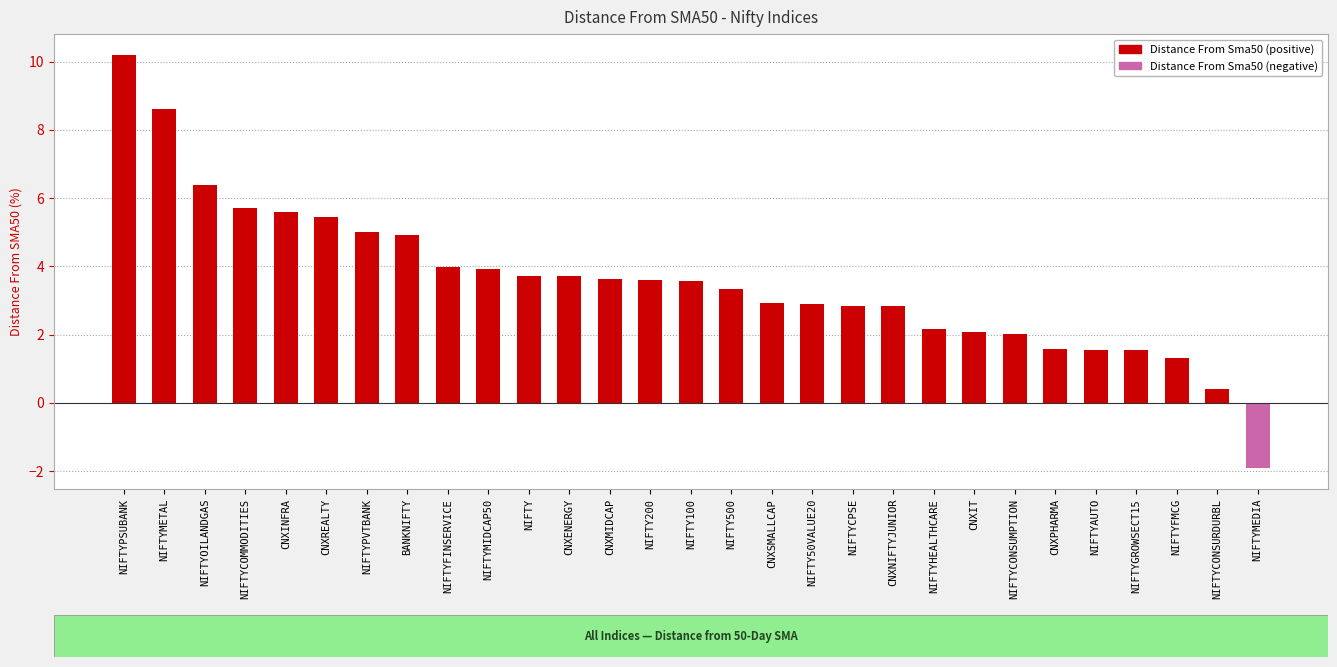

How many values exceed 3?

16